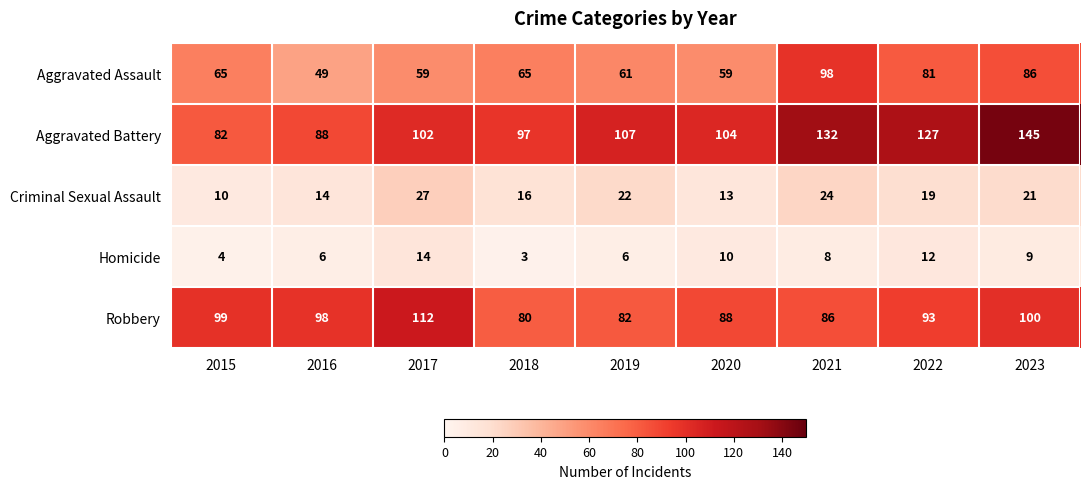

At 2015, list the series in order from smallest to largest.

Homicide, Criminal Sexual Assault, Aggravated Assault, Aggravated Battery, Robbery